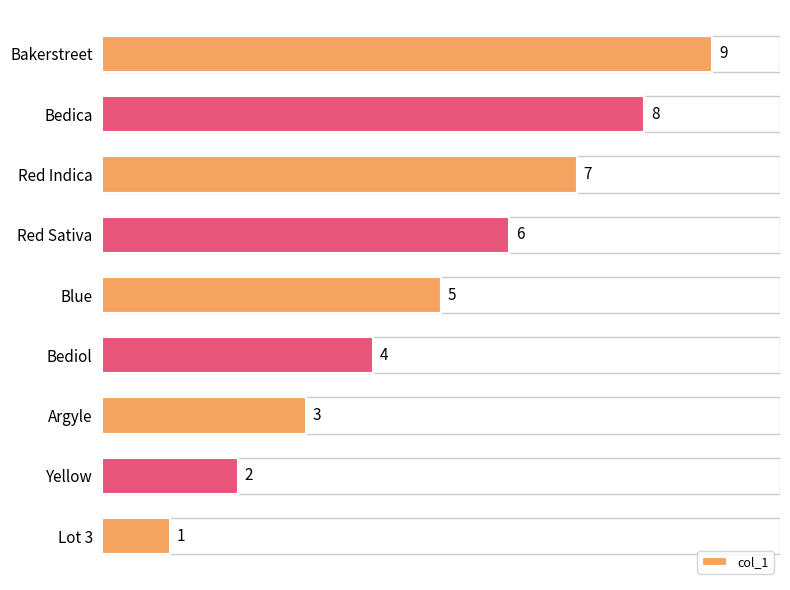

What is the approximate value at Red Sativa?

6